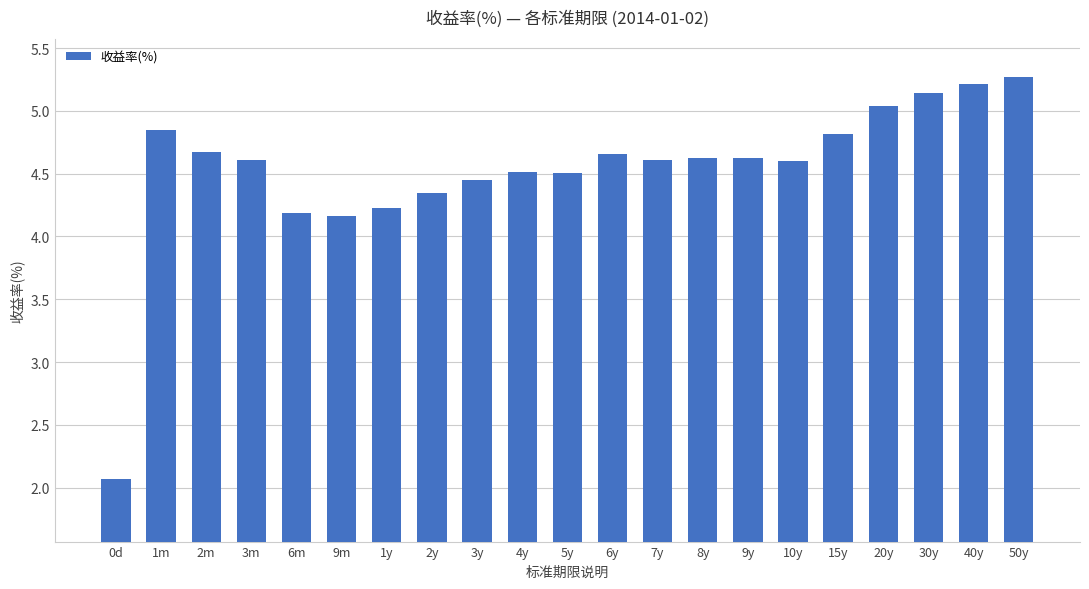

Is it true that the value at 15y is 7.7?

False